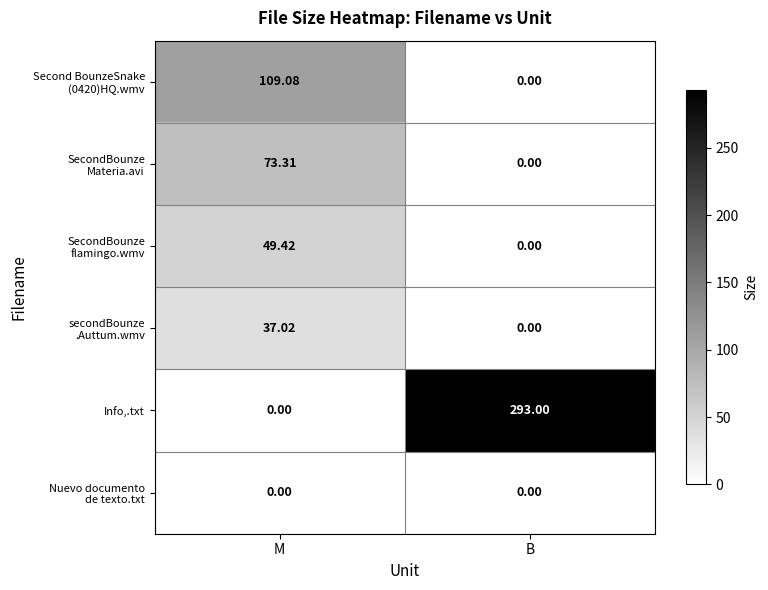

Which series has the largest range (max minus min)?

Info,.txt